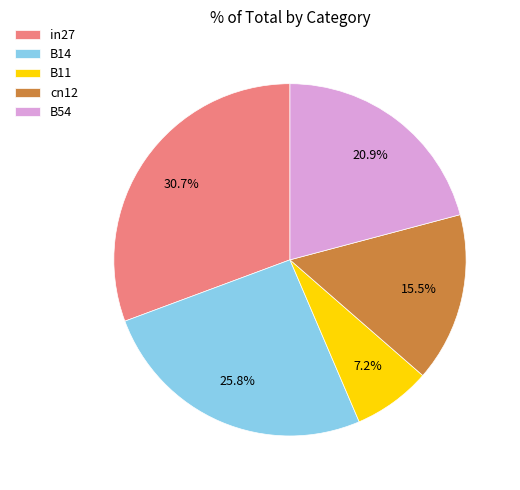

True or false: B14 accounts for 26% of the total.

True